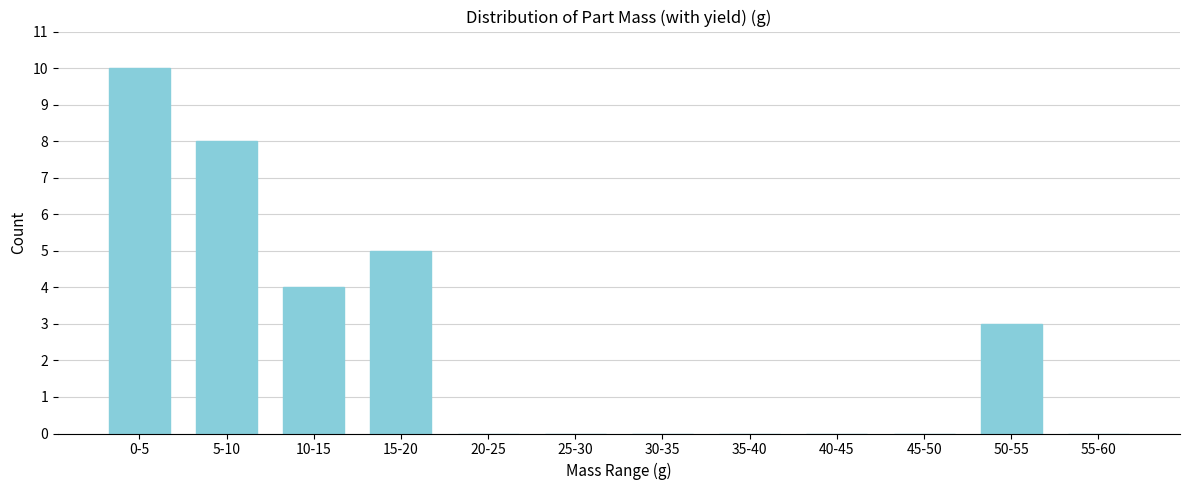

Reading left to right, transcribe all the data shown in this chart.

0-5=10	5-10=8	10-15=4	15-20=5	20-25=0	25-30=0	30-35=0	35-40=0	40-45=0	45-50=0	50-55=3	55-60=0